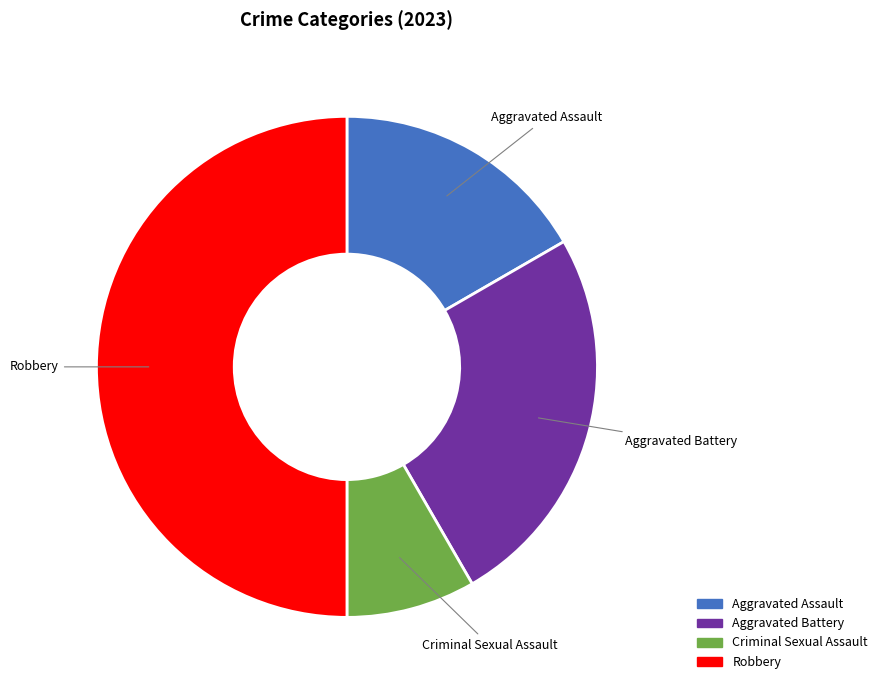

Between Criminal Sexual Assault and Aggravated Battery, which is larger?

Aggravated Battery